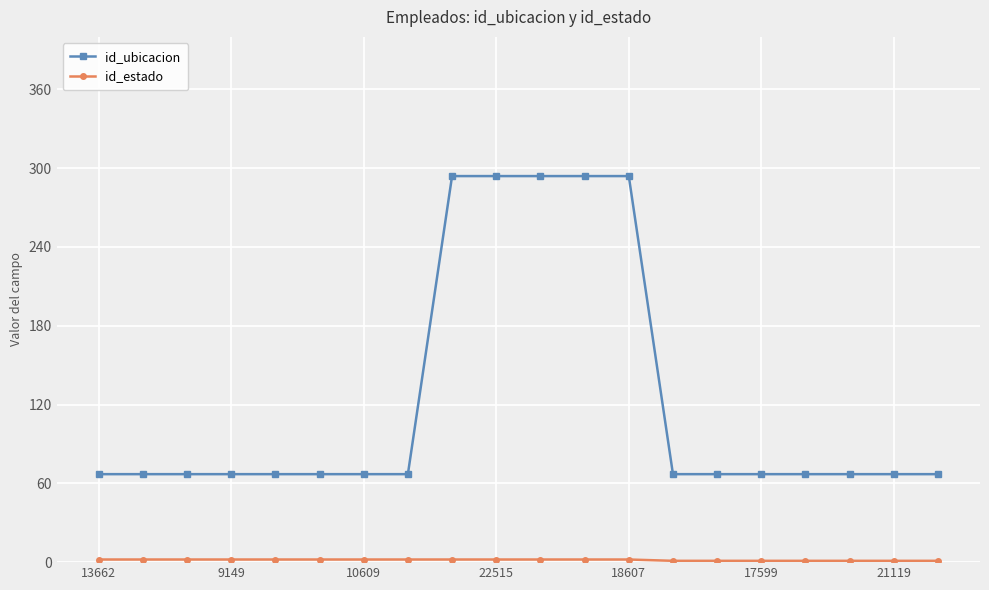

What is the greatest value displayed?

294